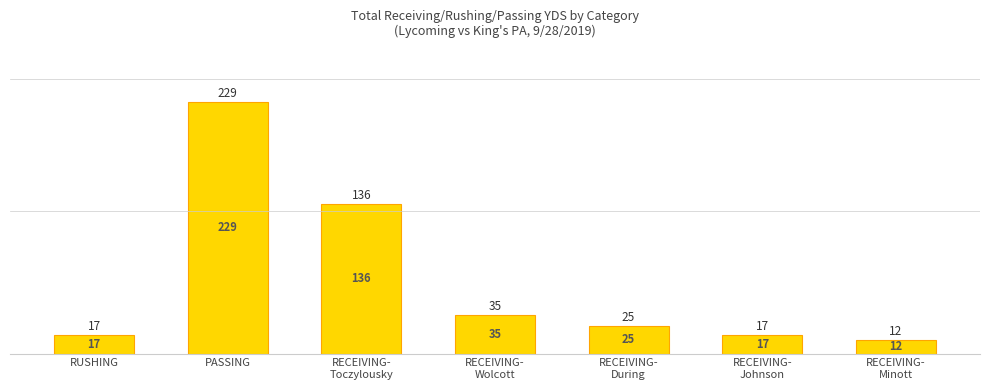

What is the ratio of the value at RECEIVING-
Johnson to the value at RECEIVING-
Wolcott?

0.5